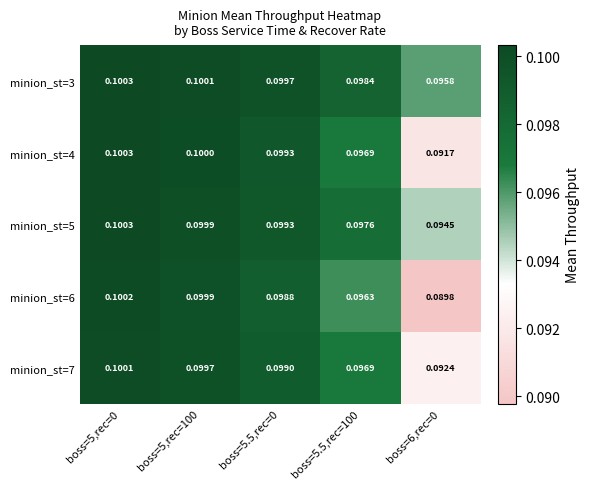

Rank the series by their maximum value, from highest to lowest.

minion_st=3, minion_st=4, minion_st=5, minion_st=6, minion_st=7